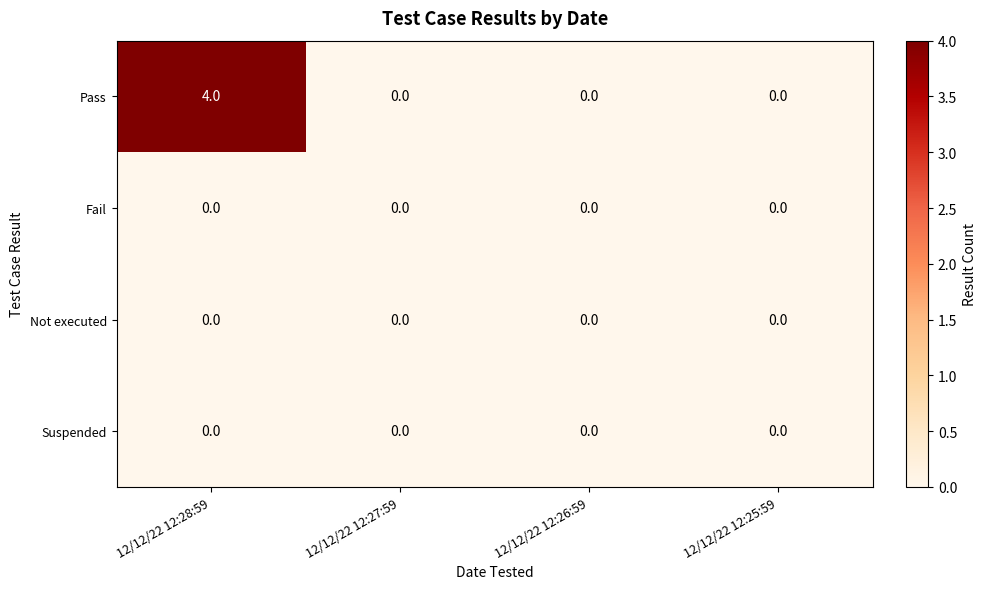

Which series has the largest range (max minus min)?

Pass